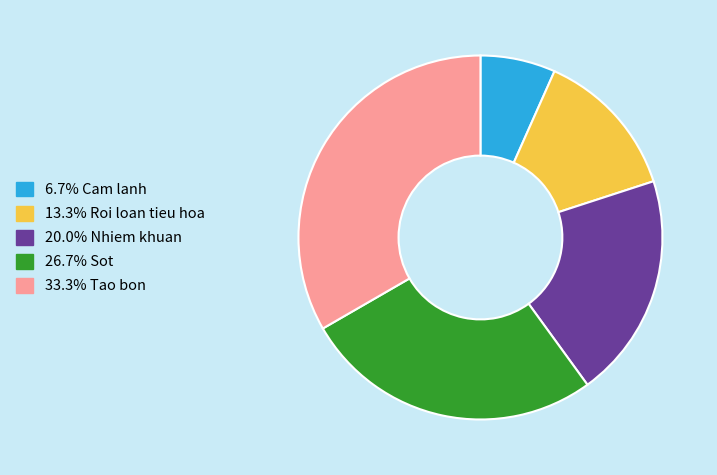

What is the ratio of the value at 13.3% Roi loan tieu hoa to the value at 26.7% Sot?

0.5